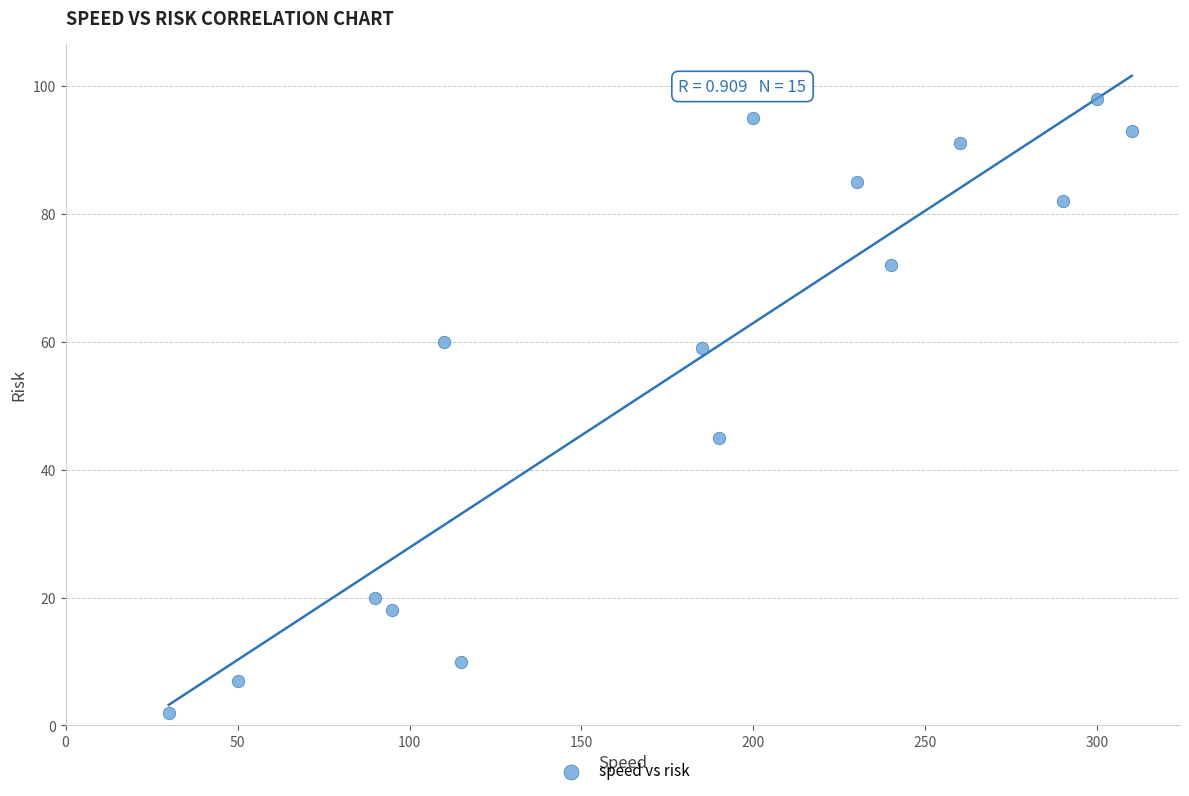

What is the range of X values (max minus min)?

280